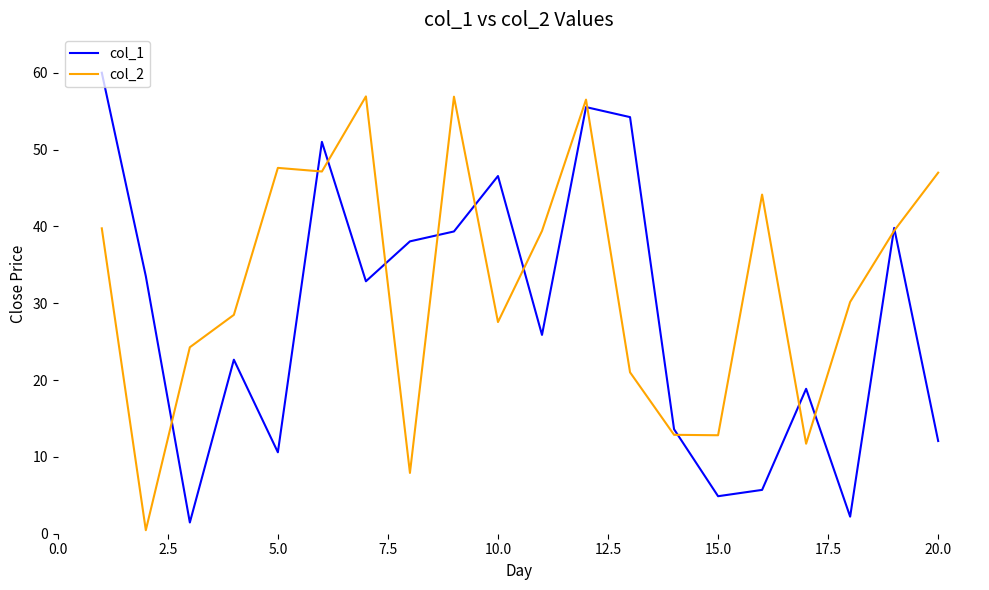

Rank the series by their maximum value, from lowest to highest.

col_2, col_1